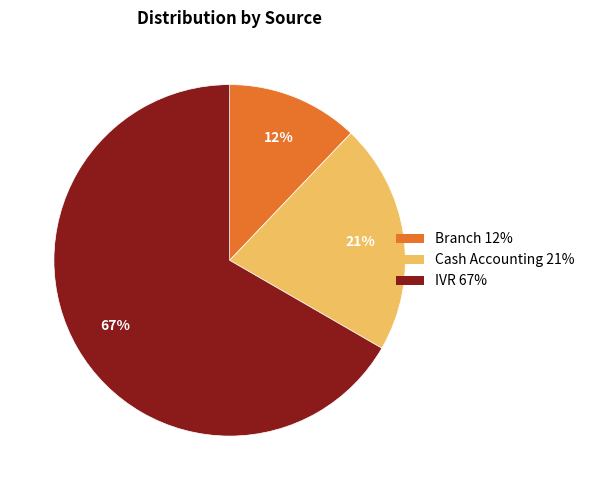

Rank the categories by value from lowest to highest.

Branch, Cash Accounting, IVR